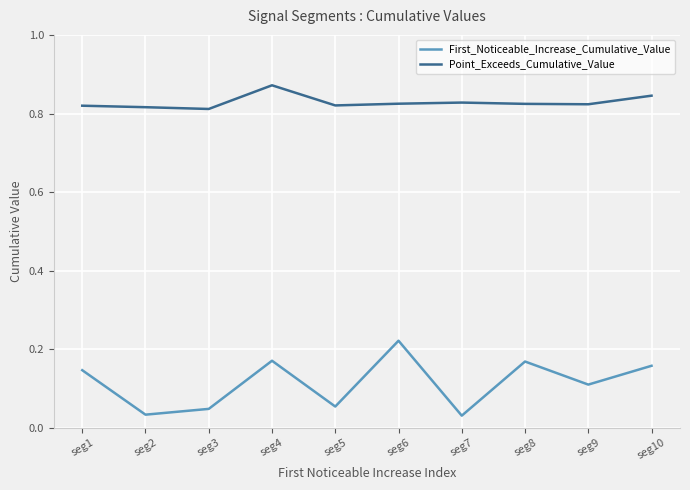

Which series has the largest total across all categories?

Point_Exceeds_Cumulative_Value